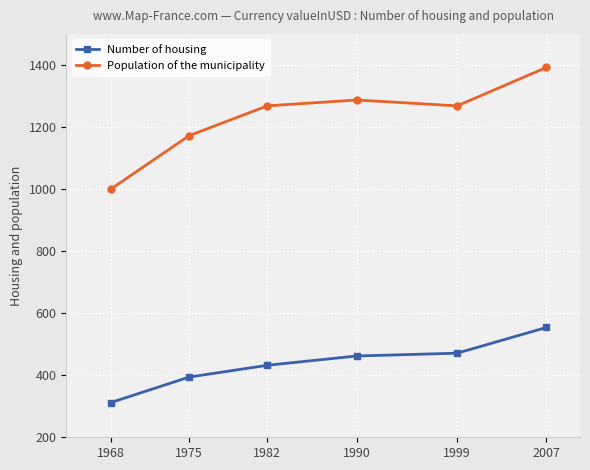

Read the Number of housing value at 1968, to the nearest 50.

300